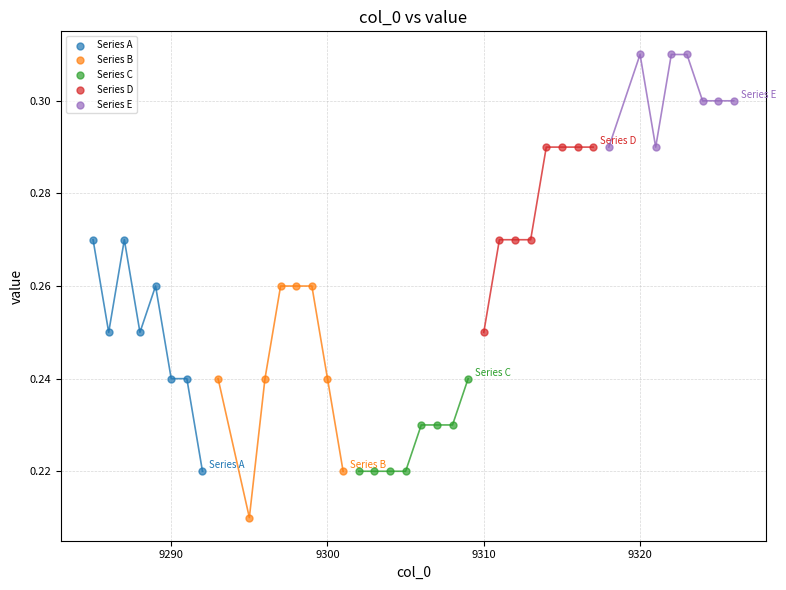

Which series contains the highest Y value?

Series E